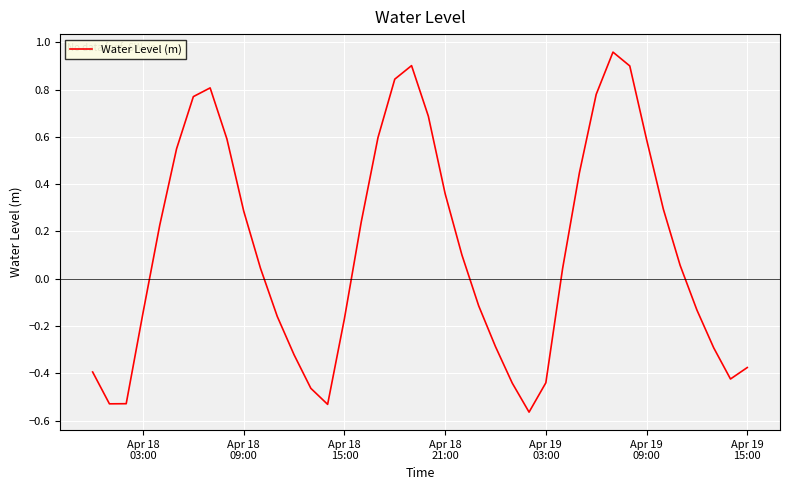

What is the difference between the maximum and minimum values?

1.5